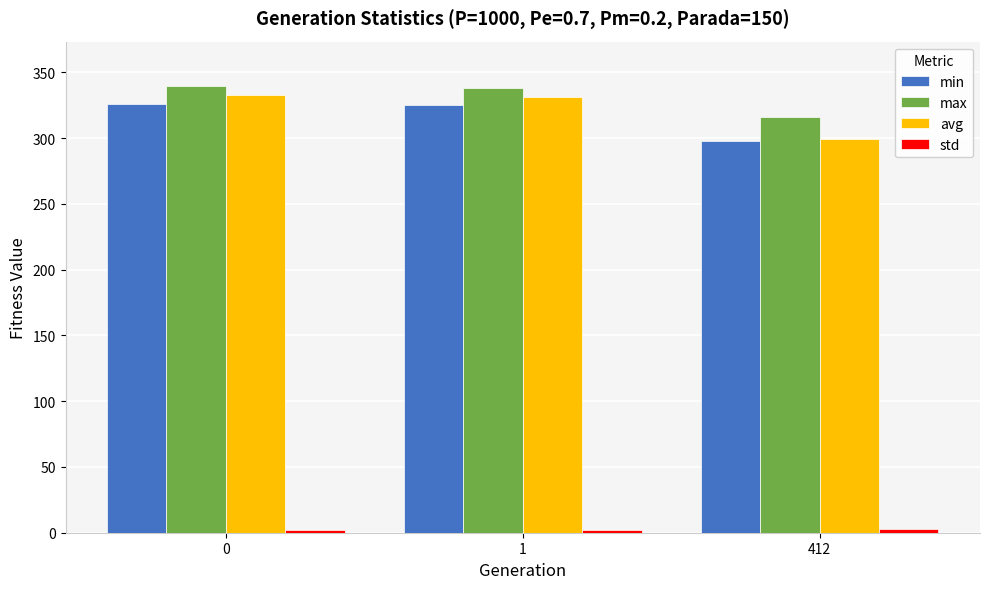

What is the sum of all min values?

949.0